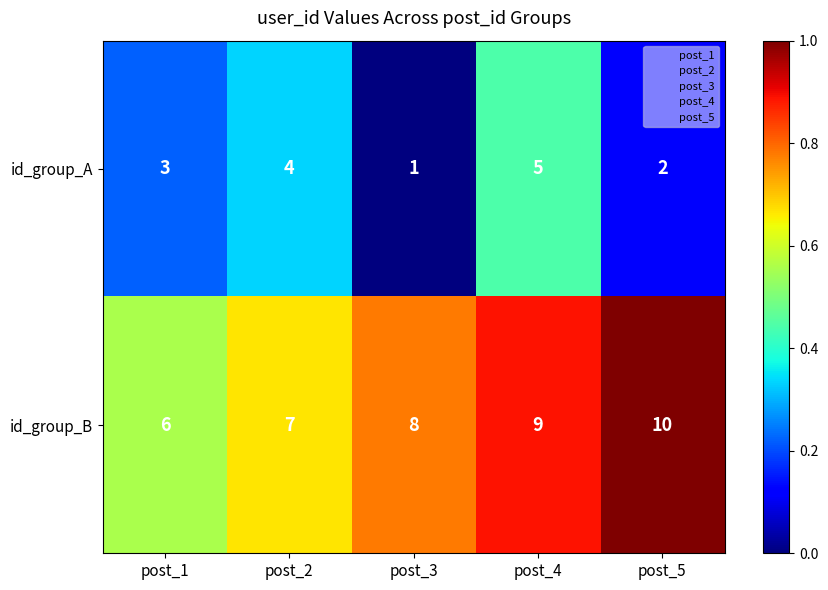

Where is id_group_A nearest to the value 3?

post_1